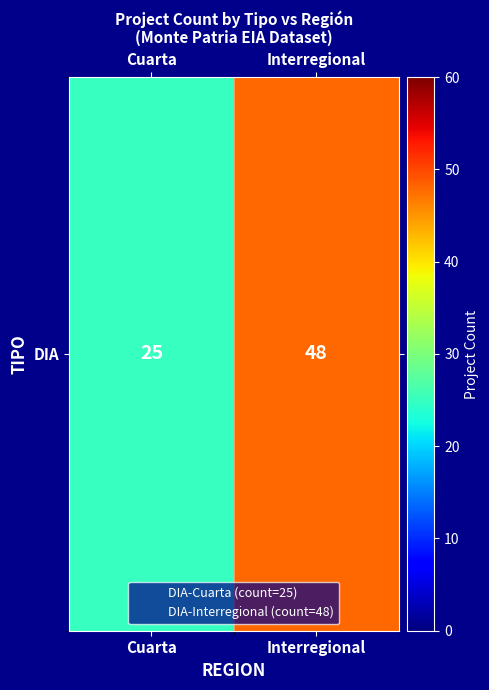

Which label corresponds to the smallest value in the chart?

Cuarta